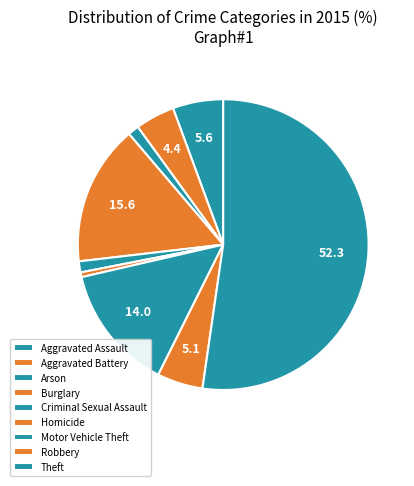

Which category has the biggest portion of the pie?

Theft